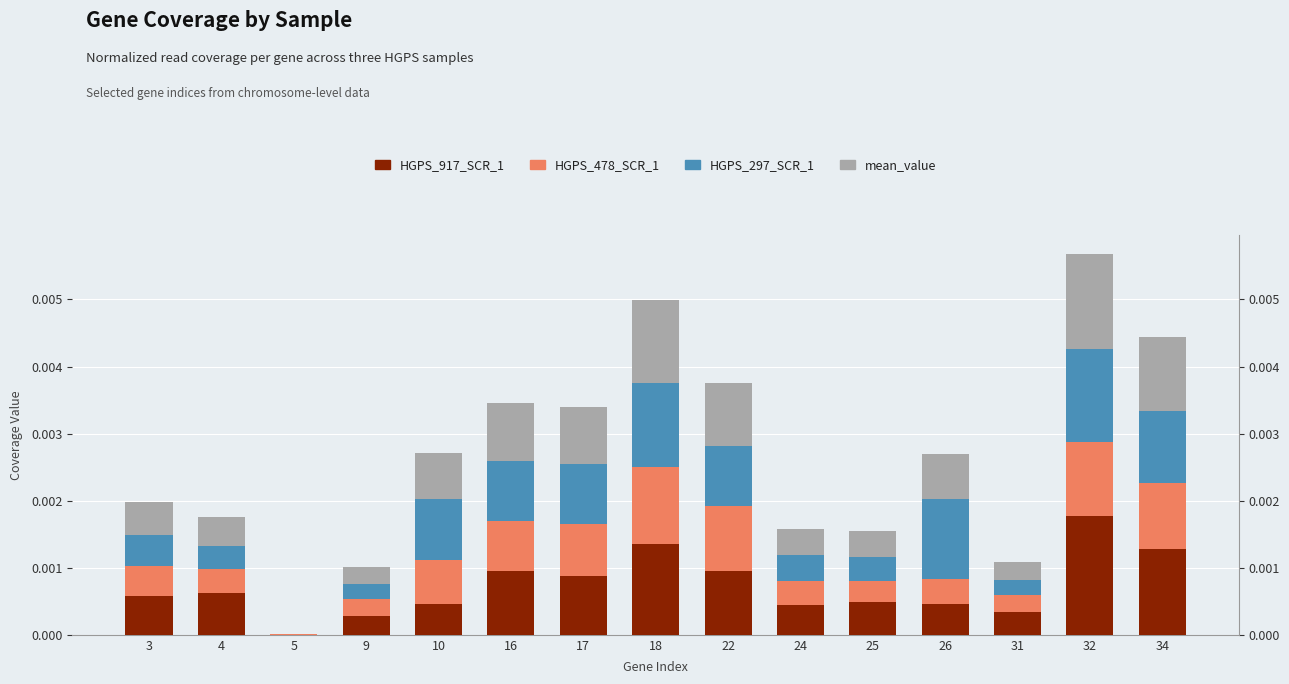

Rank the series by their average value, from highest to lowest.

HGPS_917_SCR_1, HGPS_297_SCR_1, mean_value, HGPS_478_SCR_1